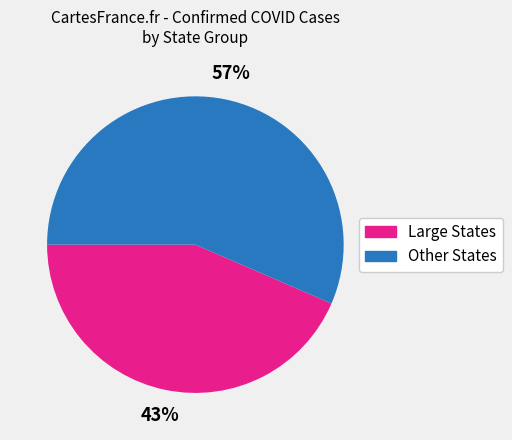

Is it true that Other States is 57% of the pie?

True